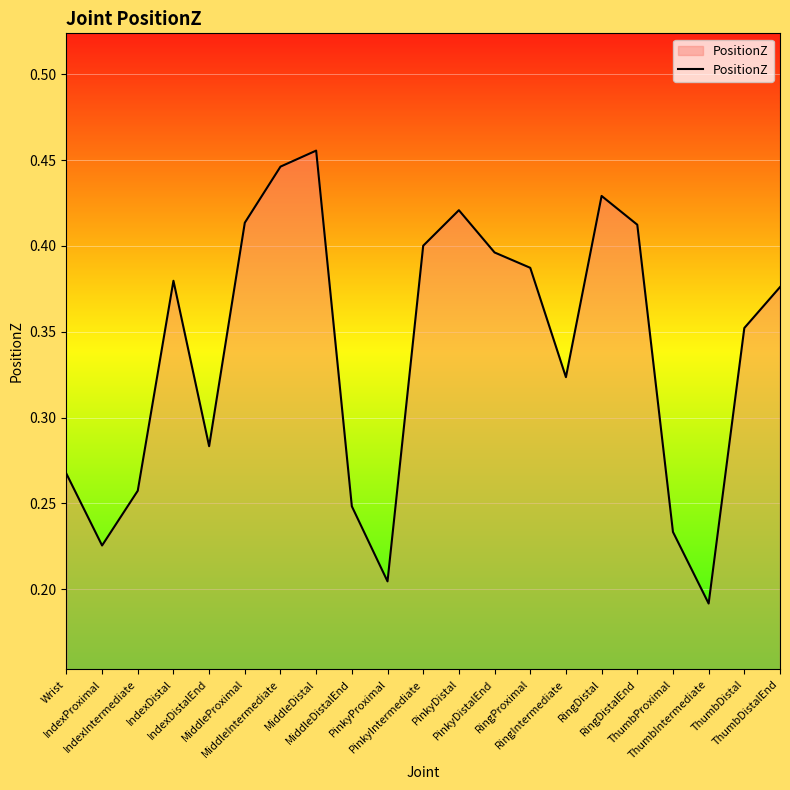

True or false: the data has more than 2 interior local peaks.

True